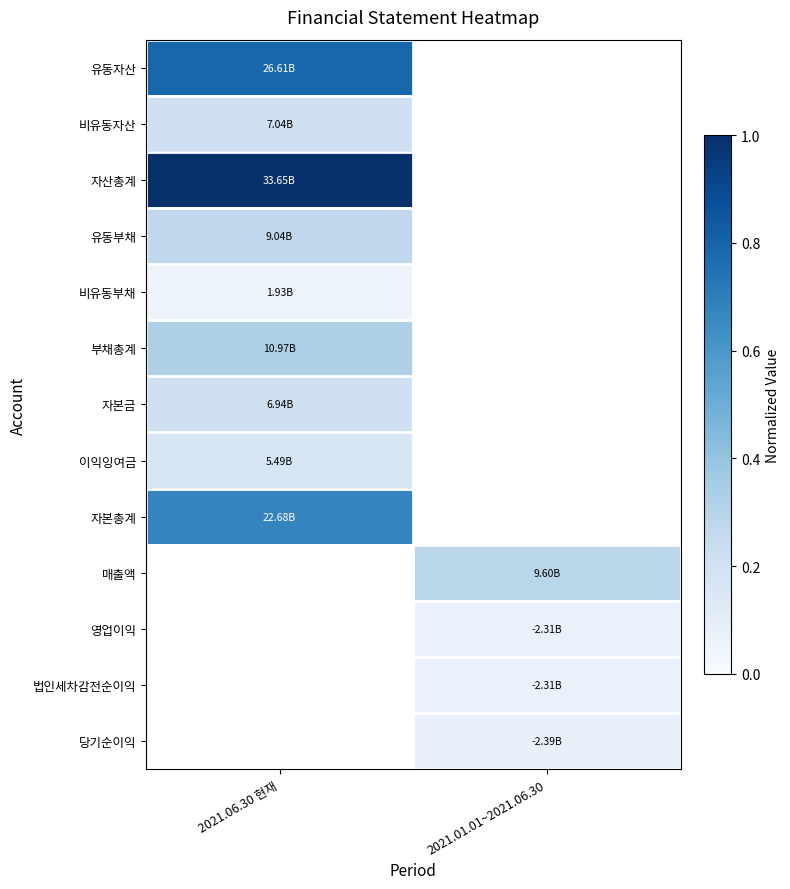

What is the greatest value displayed?

1.0